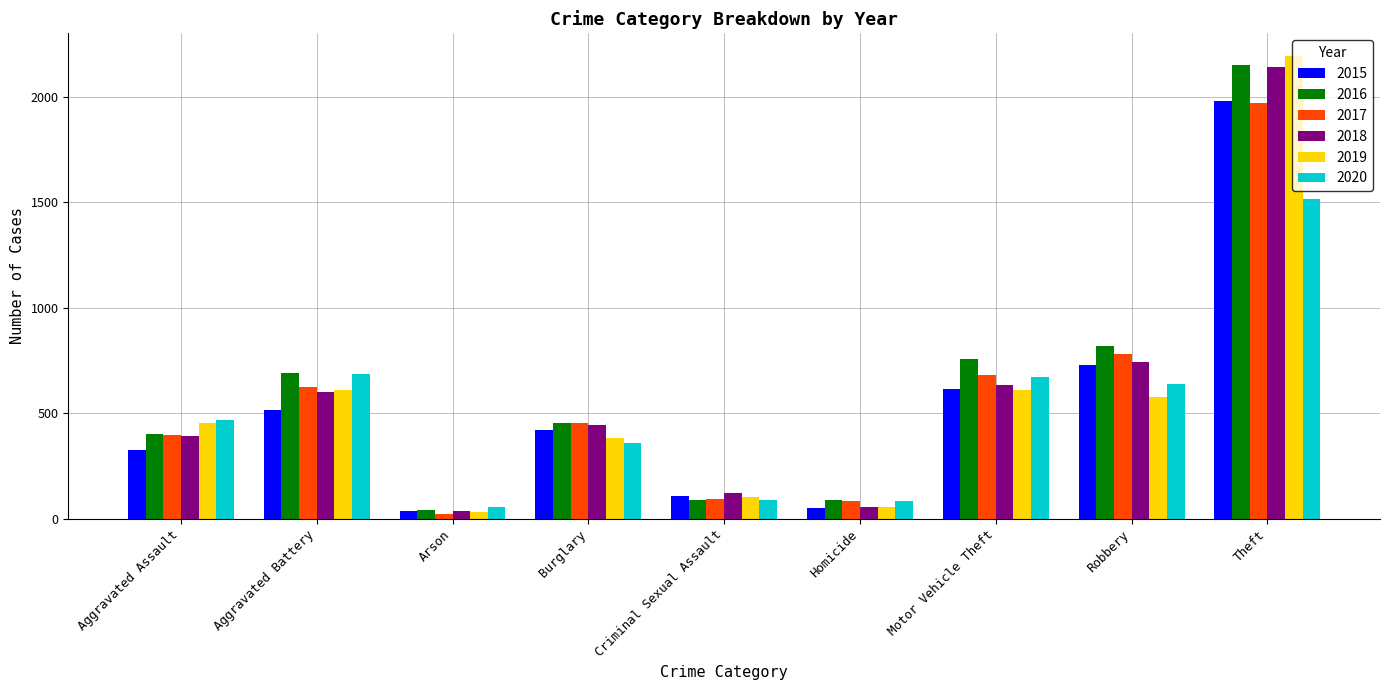

Which label corresponds to the largest value in the chart?

Theft